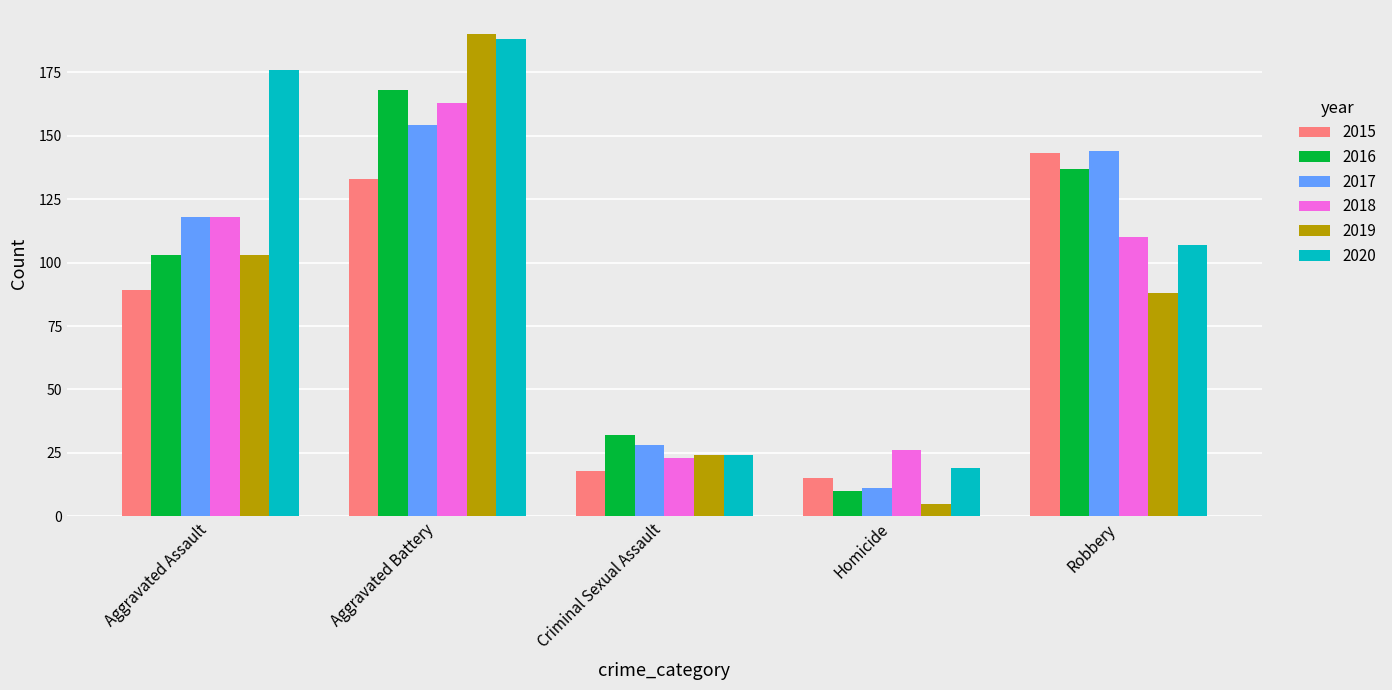

Reading right to left, what are all the values shown in this chart?

2015: 143	15	18	133	89
2016: 137	10	32	168	103
2017: 144	11	28	154	118
2018: 110	26	23	163	118
2019: 88	5	24	190	103
2020: 107	19	24	188	176